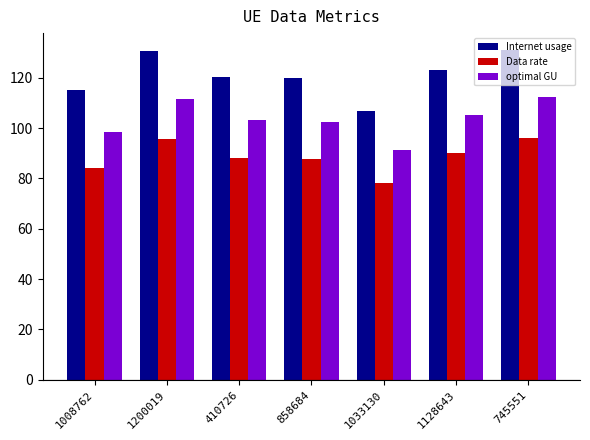

List the series in order of their overall mean, lowest first.

Data rate, optimal GU, Internet usage